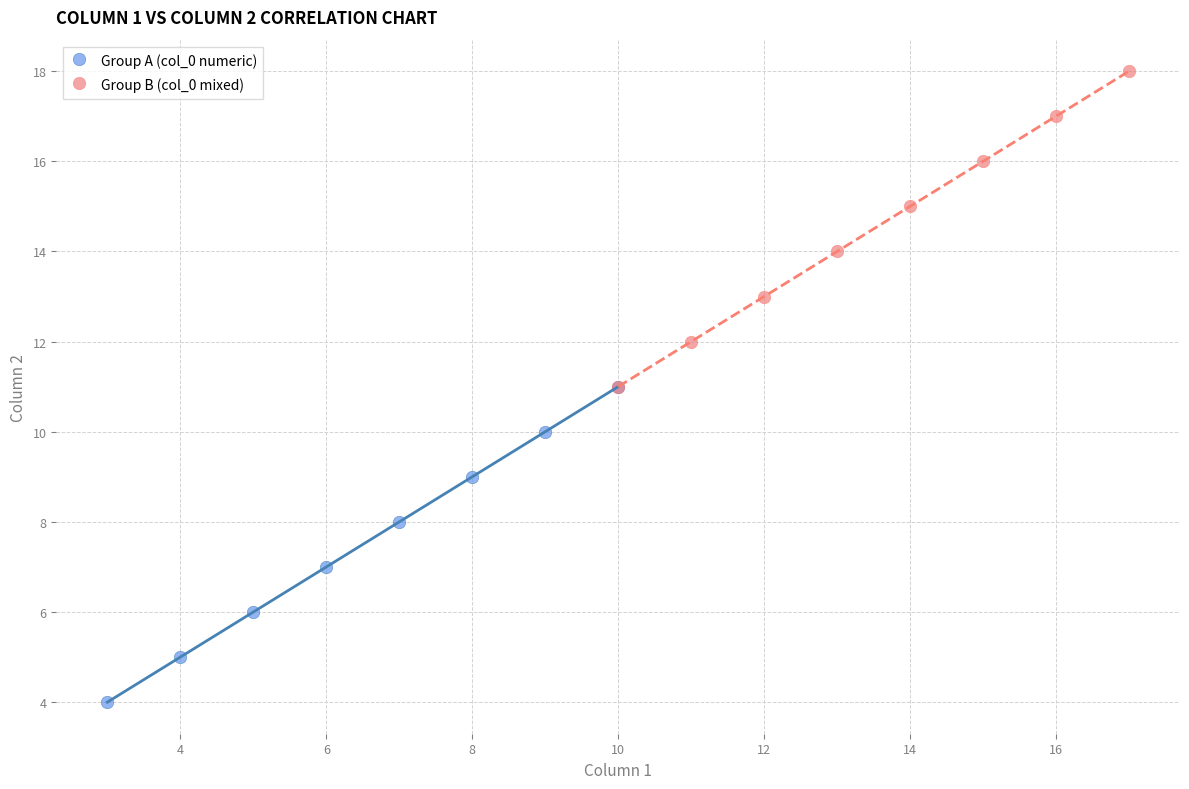

What are all the series names shown in the legend?

Group A (col_0 numeric), Group B (col_0 mixed)